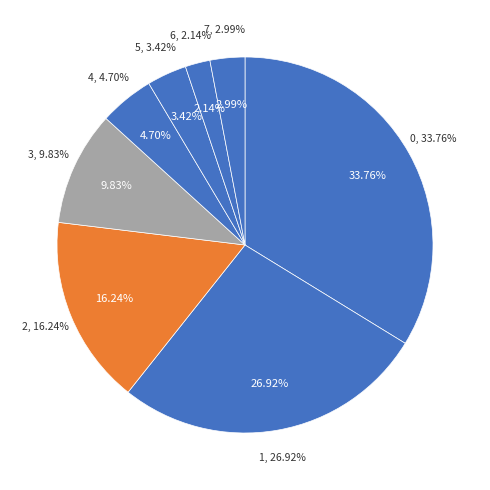

Rank the categories by value from lowest to highest.

6, 7, 5, 4, 3, 2, 1, 0